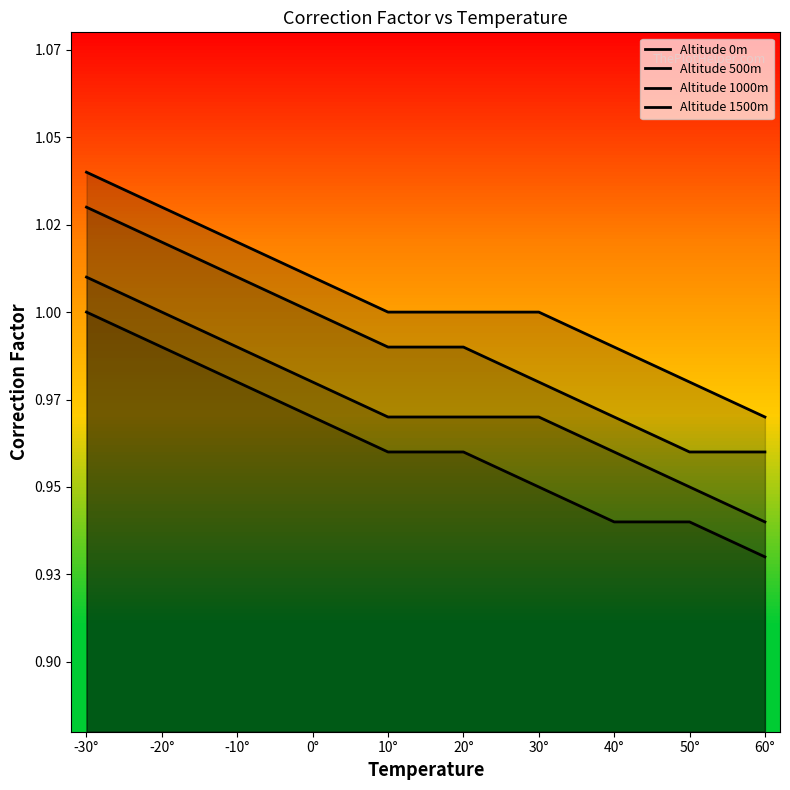

What is the label of the 4th point from the right?

30°